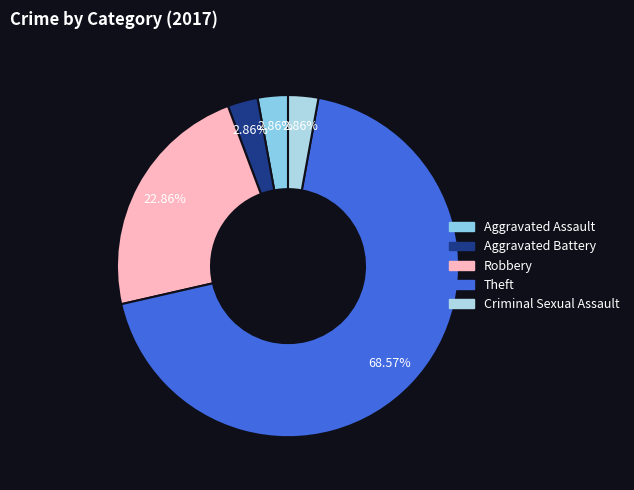

Does any single category account for the majority?

Yes